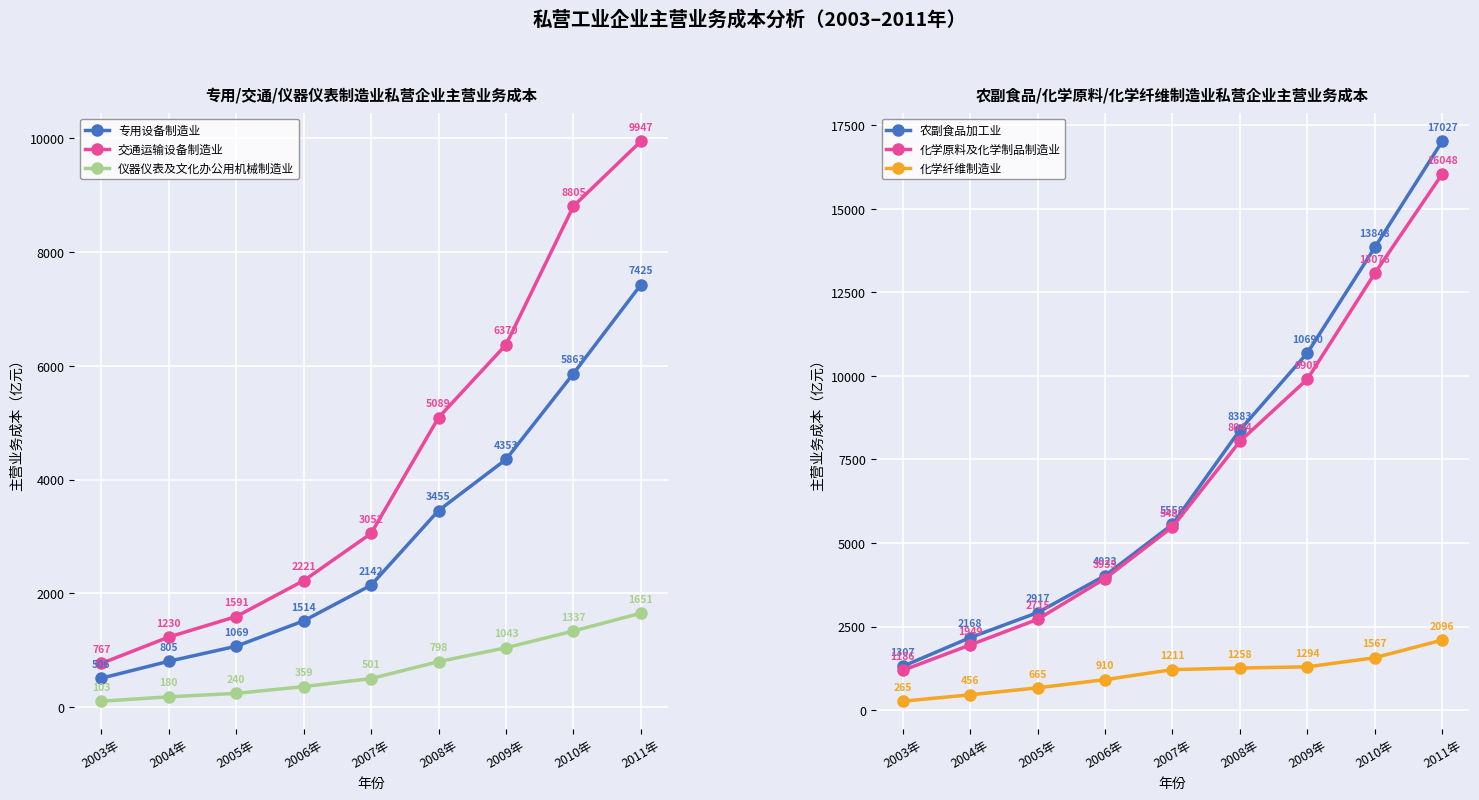

Reading left to right, list all the values displayed in this chart.

专用设备制造业: 506.5	804.8	1068.9	1514.5	2142.2	3454.9	4353.0	5863.0	7424.9
交通运输设备制造业: 766.5	1230.3	1591.1	2221.4	3051.7	5088.5	6370.0	8804.9	9947.0
仪器仪表及文化办公用机械制造业: 102.6	179.9	240.2	359.1	501.2	798.1	1042.5	1336.7	1650.9
农副食品加工业: 1306.7	2168.0	2917.0	4023.4	5558.5	8382.8	10689.9	13847.7	17027.2
化学原料及化学制品制造业: 1186.4	1948.7	2715.0	3935.4	5481.9	8044.3	9905.5	13076.4	16047.6
化学纤维制造业: 264.7	456.4	665.2	910.0	1210.5	1258.2	1293.7	1566.8	2096.3